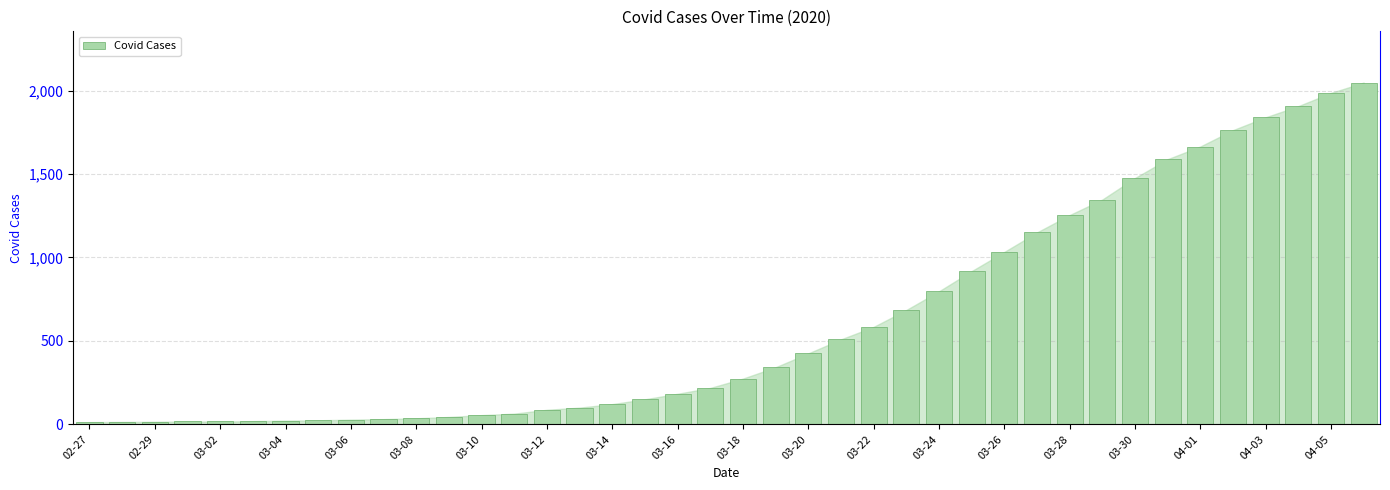

What is the greatest value displayed?

2048